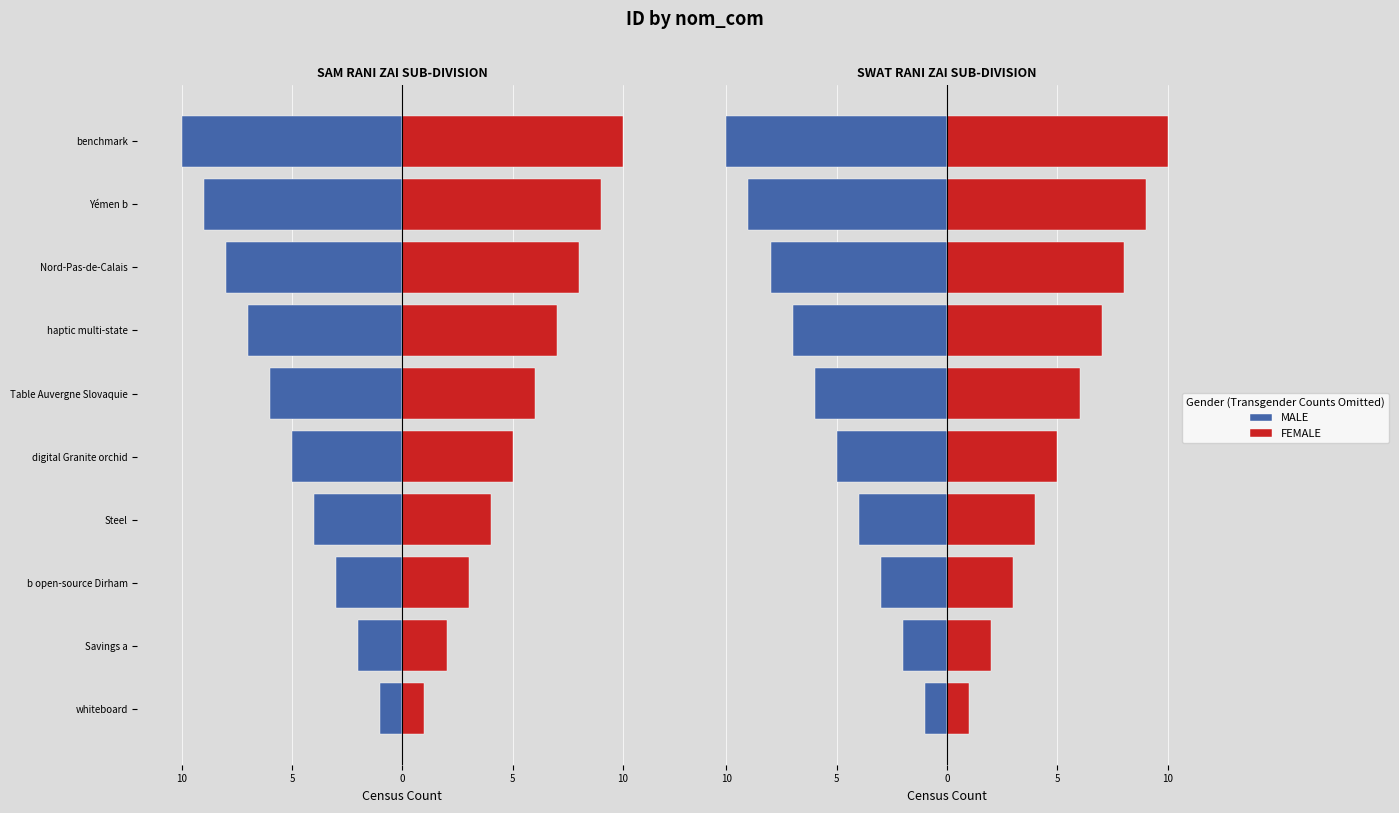

What is the average value of the MALE series?

-6